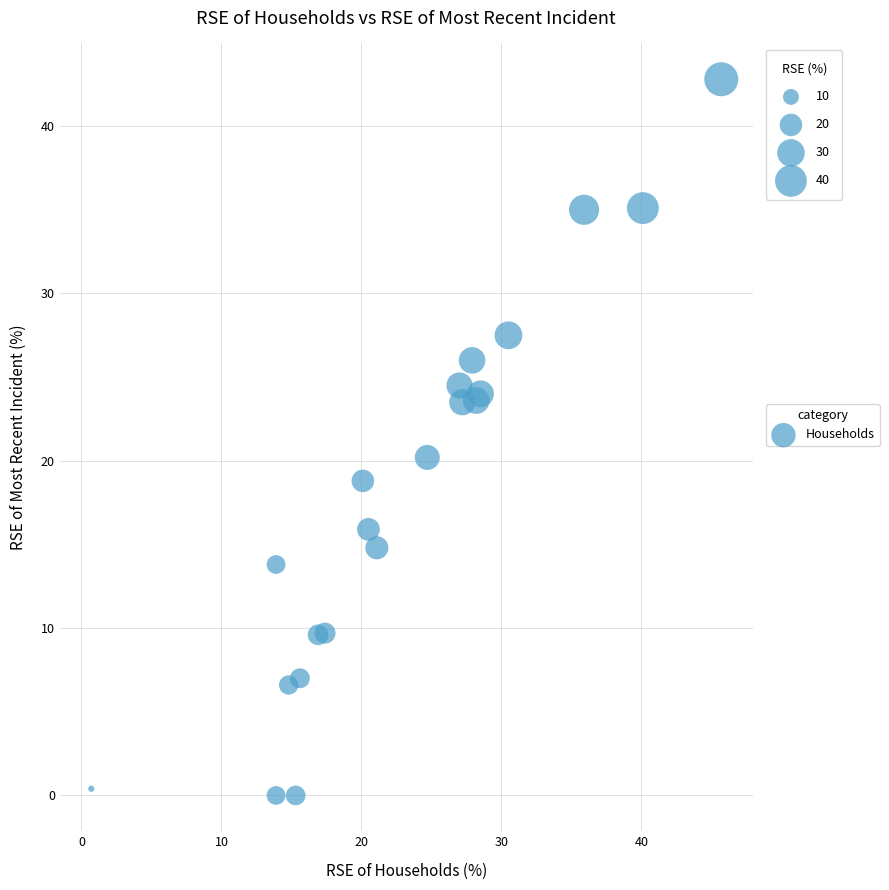

What Y value in the scatter plot is closest to 21?

20.2